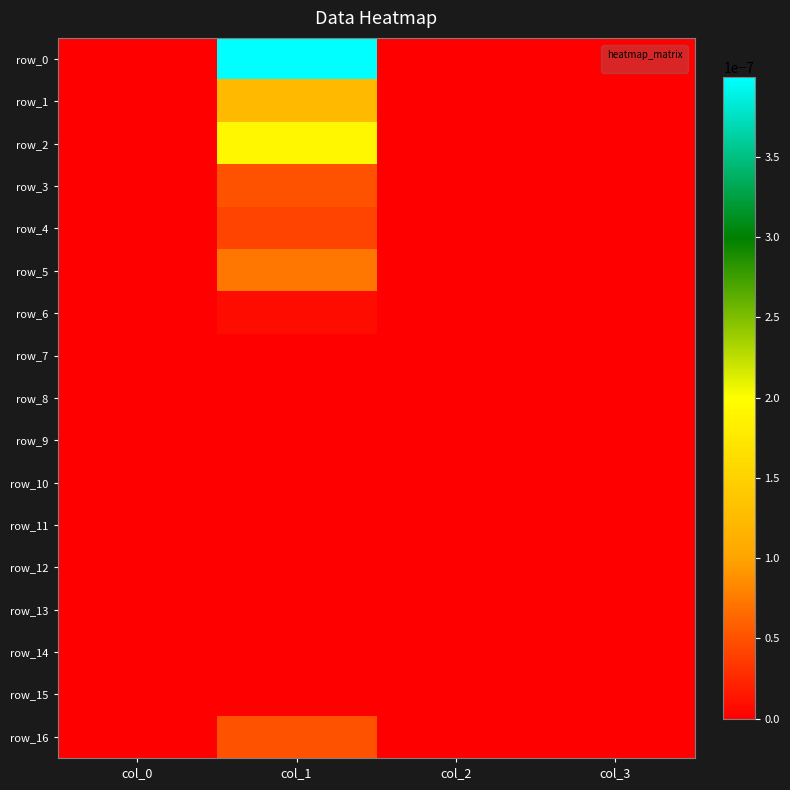

Which series has the largest total across all categories?

row_0